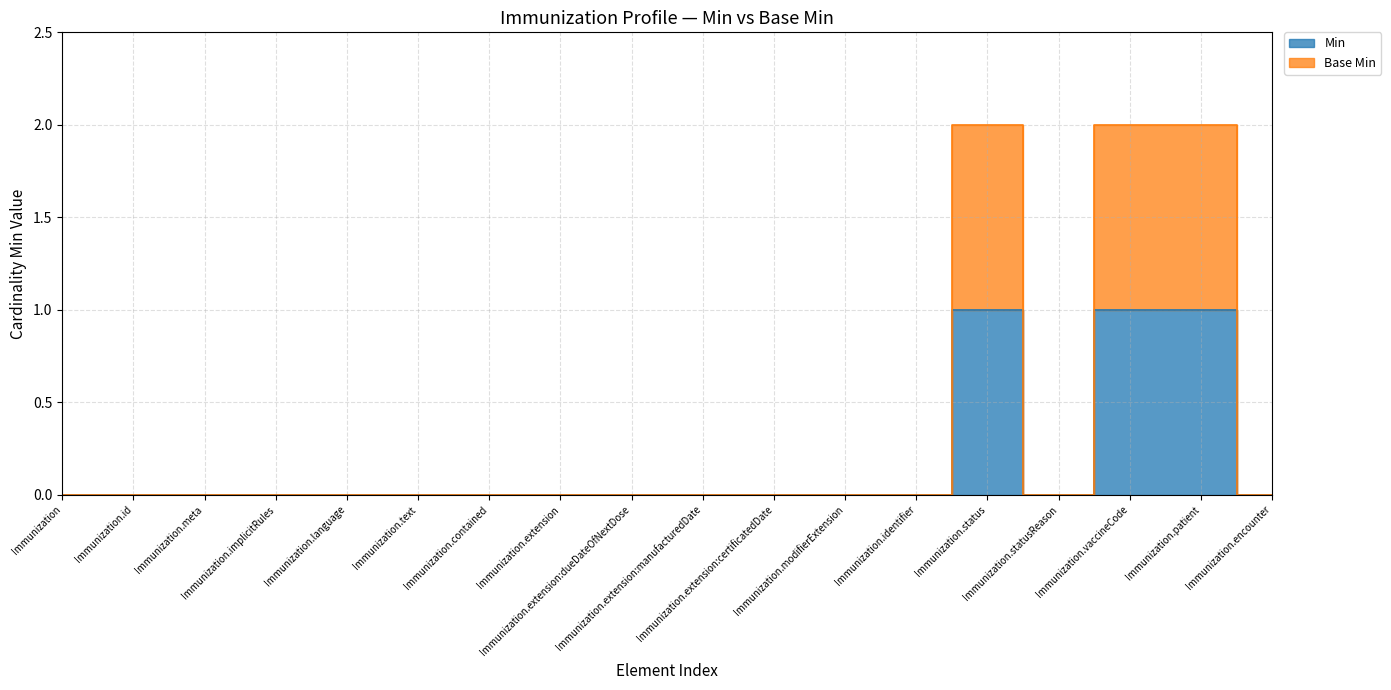

Reading left to right, list all the values displayed in this chart.

Min: Immunization=0	Immunization.id=0	Immunization.meta=0	Immunization.implicitRules=0	Immunization.language=0	Immunization.text=0	Immunization.contained=0	Immunization.extension=0	Immunization.extension:dueDateOfNextDose=0	Immunization.extension:manufacturedDate=0	Immunization.extension:certificatedDate=0	Immunization.modifierExtension=0	Immunization.identifier=0	Immunization.status=1	Immunization.statusReason=0	Immunization.vaccineCode=1	Immunization.patient=1	Immunization.encounter=0
Base Min: Immunization=0	Immunization.id=0	Immunization.meta=0	Immunization.implicitRules=0	Immunization.language=0	Immunization.text=0	Immunization.contained=0	Immunization.extension=0	Immunization.extension:dueDateOfNextDose=0	Immunization.extension:manufacturedDate=0	Immunization.extension:certificatedDate=0	Immunization.modifierExtension=0	Immunization.identifier=0	Immunization.status=2	Immunization.statusReason=0	Immunization.vaccineCode=2	Immunization.patient=2	Immunization.encounter=0